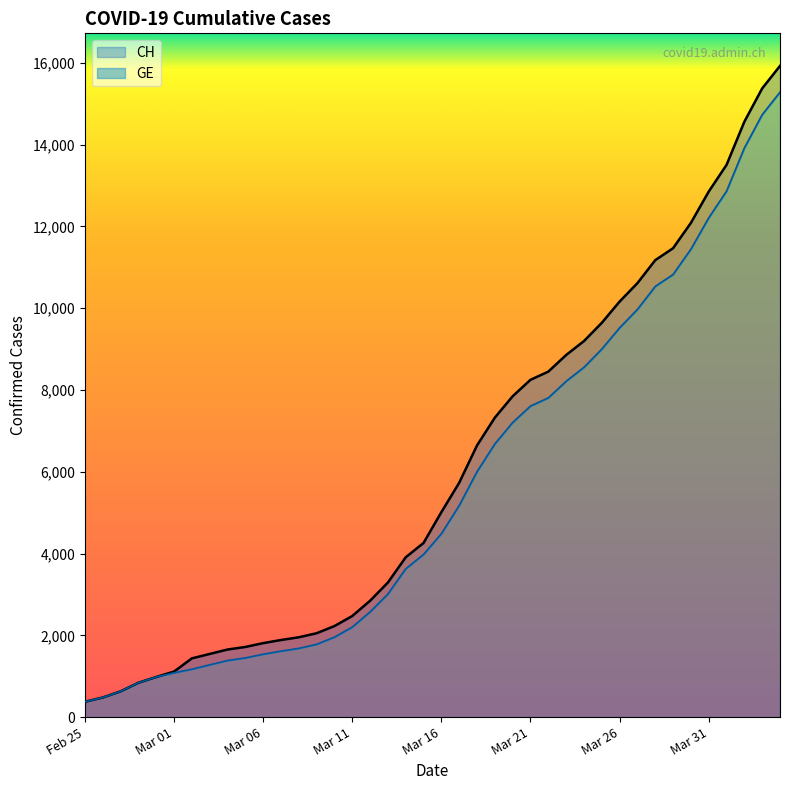

What is the difference between the maximum and minimum values in the GE series?

14909